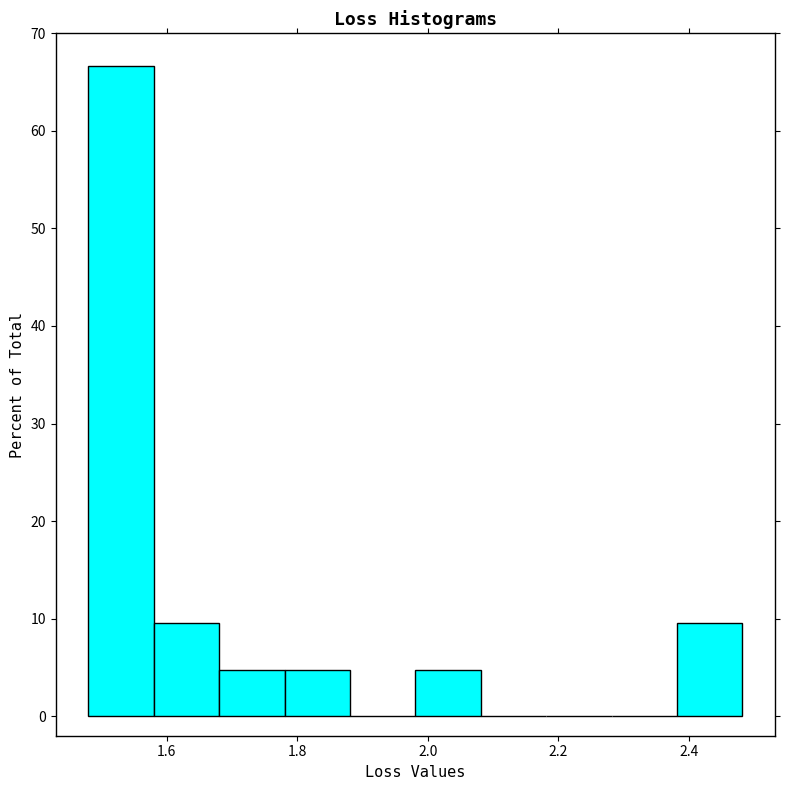

How tall is the bar that spans 2.38 to 2.48 on the x-axis? Neither the bar edges nor the heights are printed on the chart, so give them approximately, as read against the axes.

10